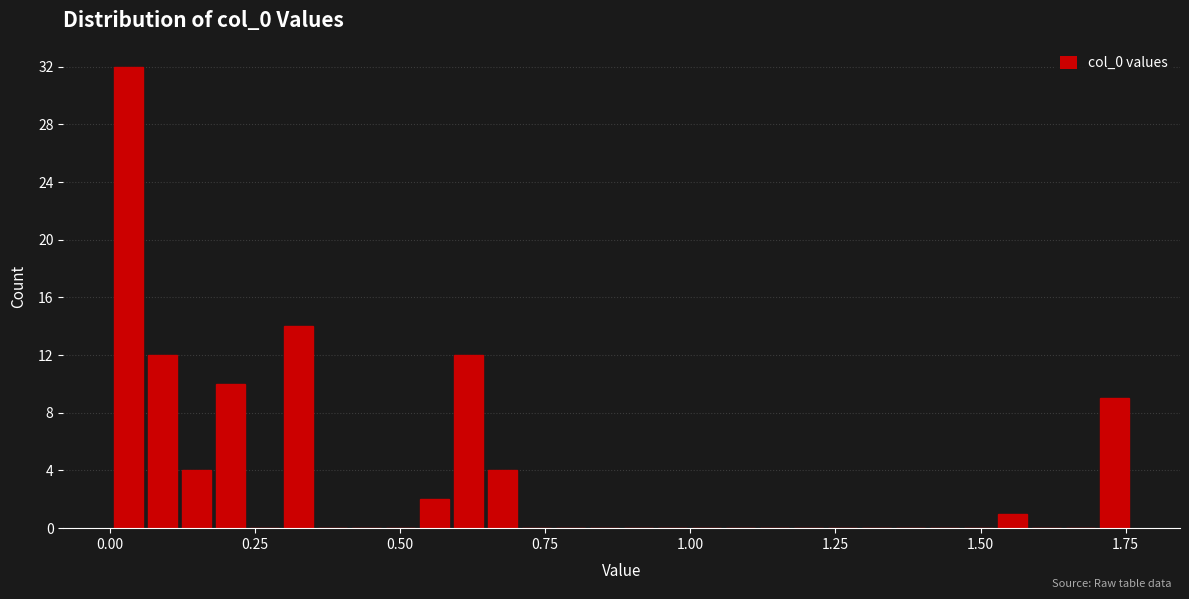

Read against the x-axis, roughly where is the centre of the tallest bar?

0.05